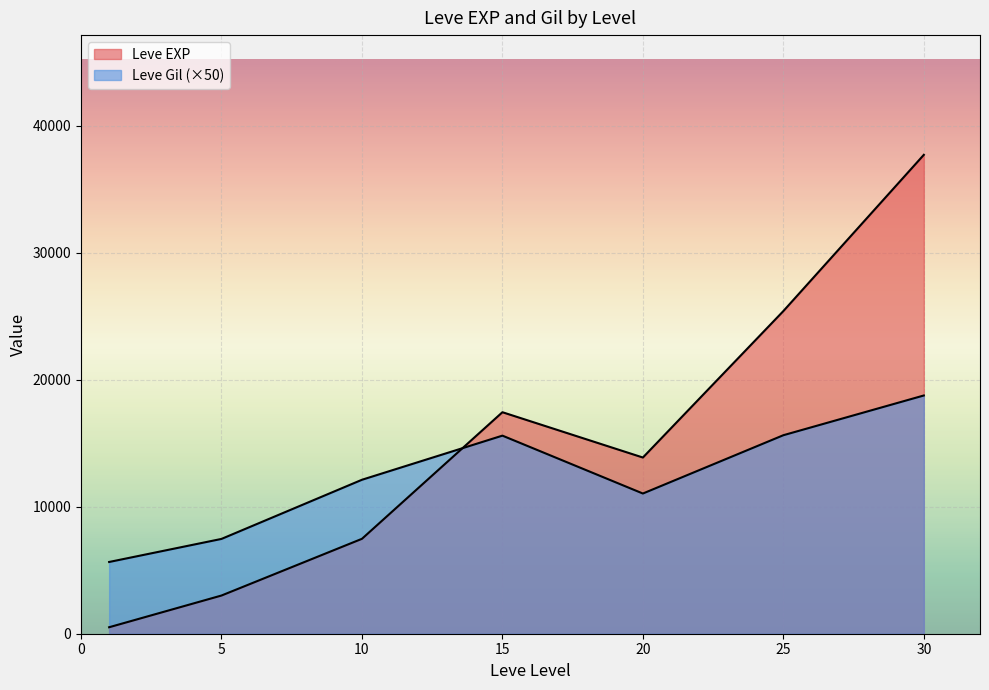

Does the chart display data point markers on the line(s)?

No